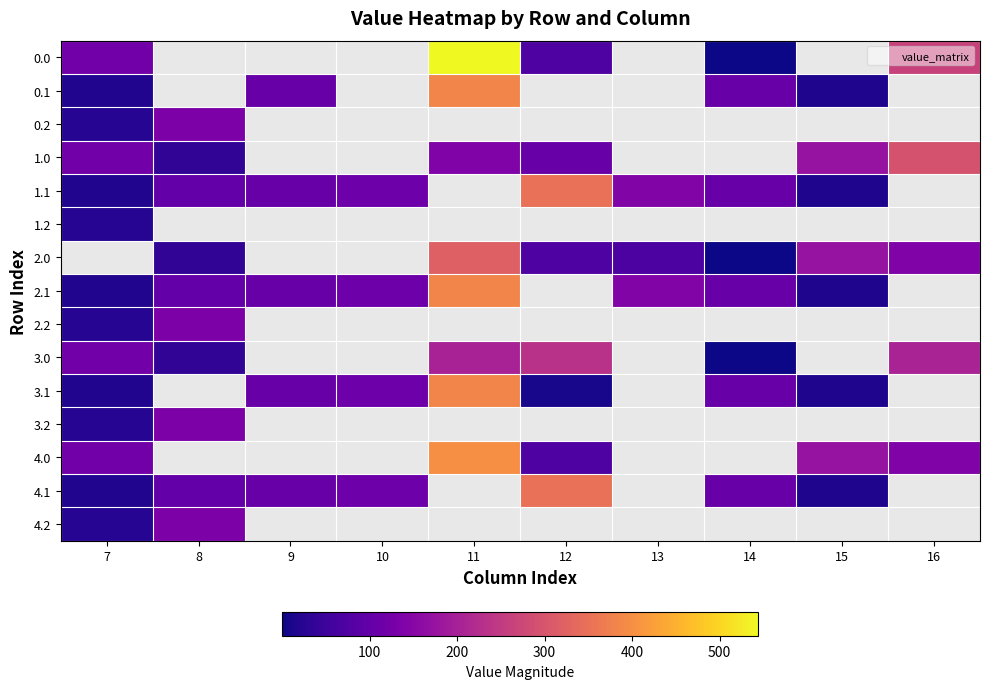

How many series are shown in this chart?

15